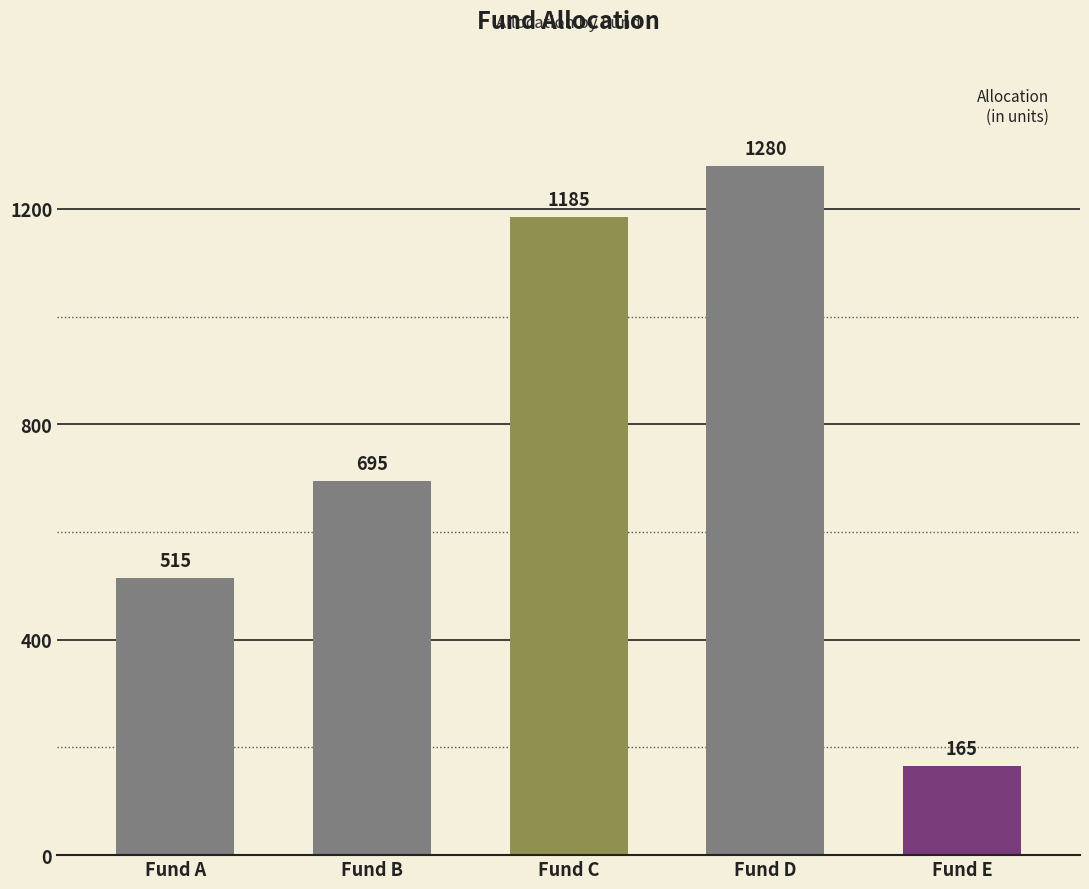

Where is the data nearest to the value 722?

Fund B